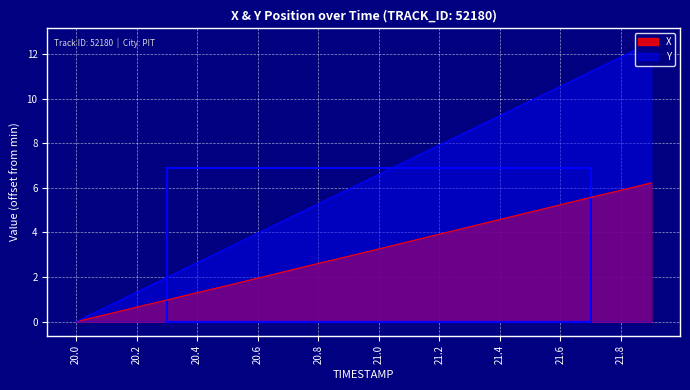

Rank the categories by Y value from lowest to highest.

20.0, 20.1, 20.2, 20.3, 20.4, 20.5, 20.6, 20.7, 20.8, 20.9, 21.0, 21.1, 21.2, 21.3, 21.4, 21.5, 21.6, 21.7, 21.8, 21.9